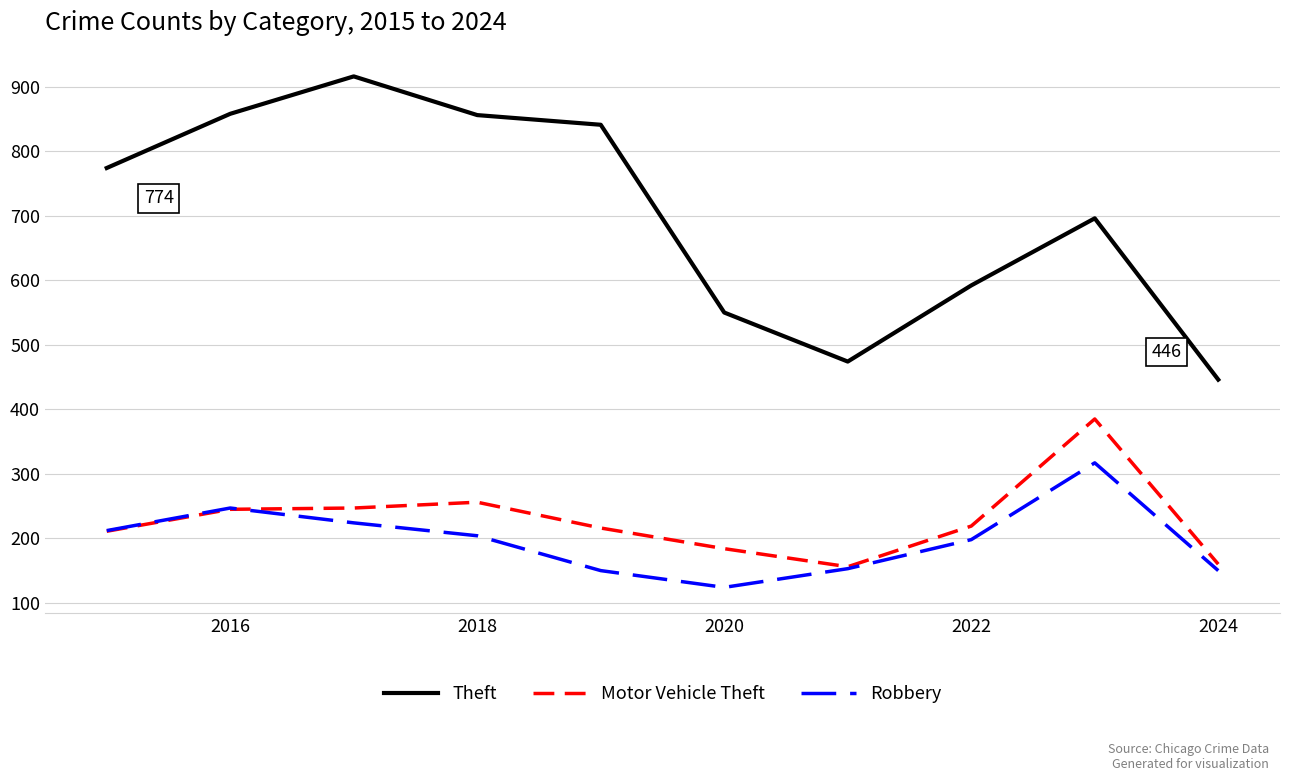

What is the maximum value shown in the chart?

916